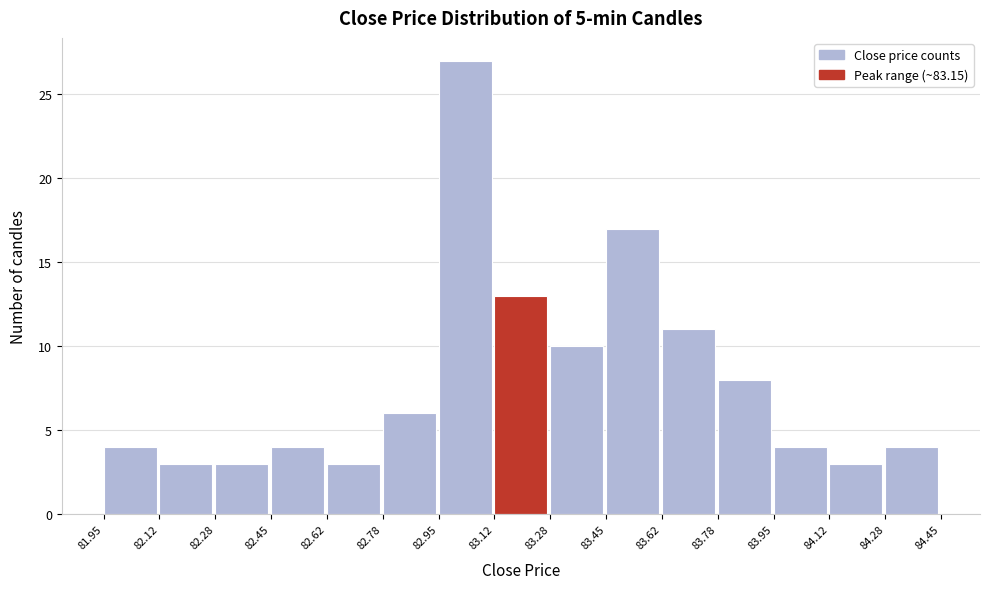

Reading left to right, list every bar in this chart as the range it spans on the x-axis followed by its height. The values are not printed on the chart, so give them approximately, as read against the axis.

81.95 to 82.12: 4
82.12 to 82.28: 3
82.28 to 82.45: 3
82.45 to 82.62: 4
82.62 to 82.78: 3
82.78 to 82.95: 6
82.95 to 83.12: 27
83.12 to 83.28: 13
83.28 to 83.45: 10
83.45 to 83.62: 17
83.62 to 83.78: 11
83.78 to 83.95: 8
83.95 to 84.12: 4
84.12 to 84.28: 3
84.28 to 84.45: 4